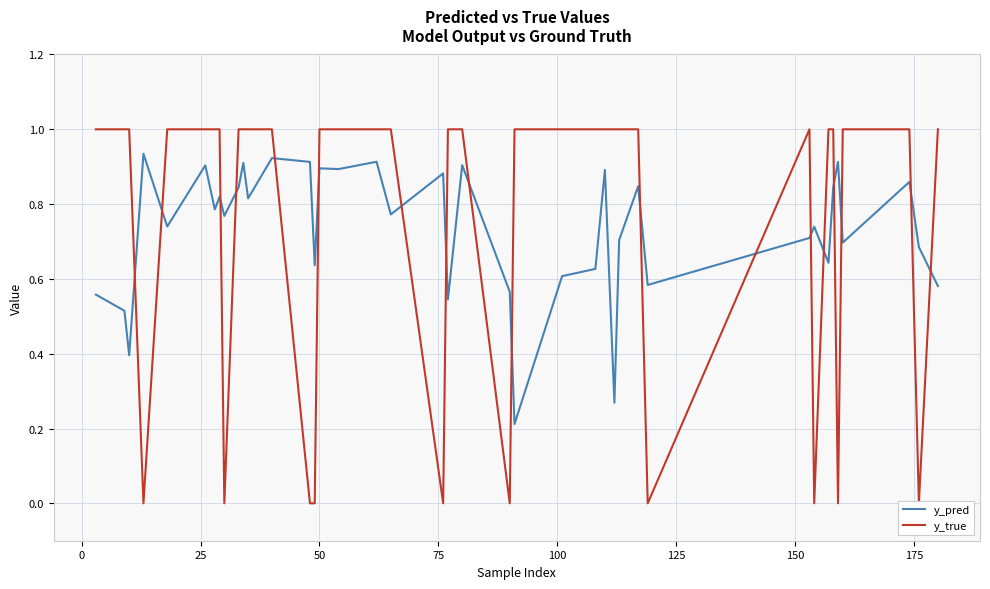

At how many categories does at least one series exceed 0?

40